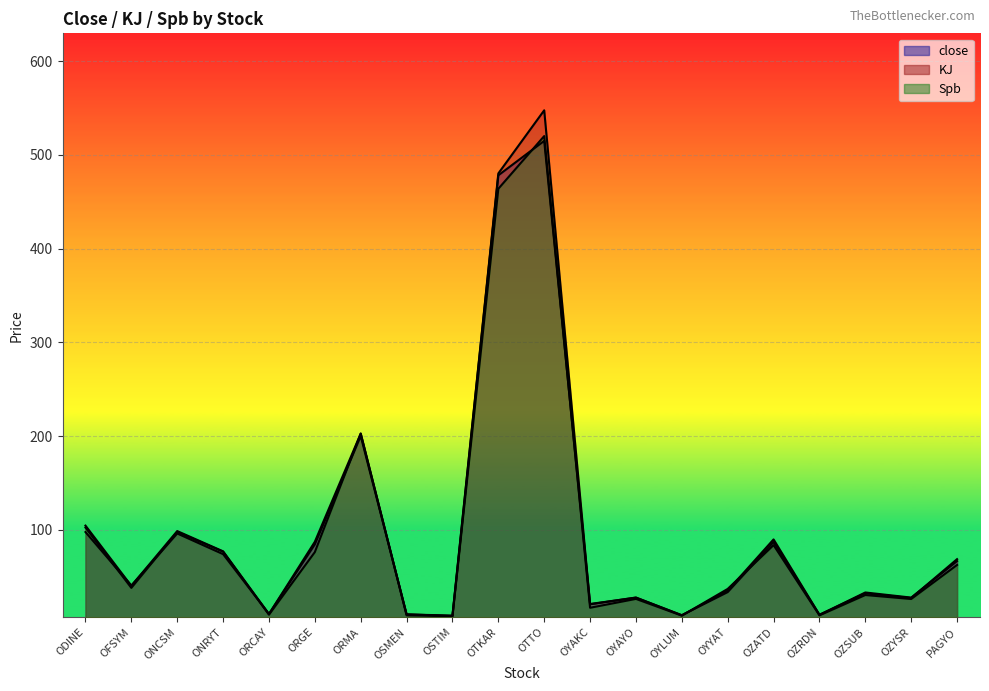

What is the minimum value shown in the chart?

7.8